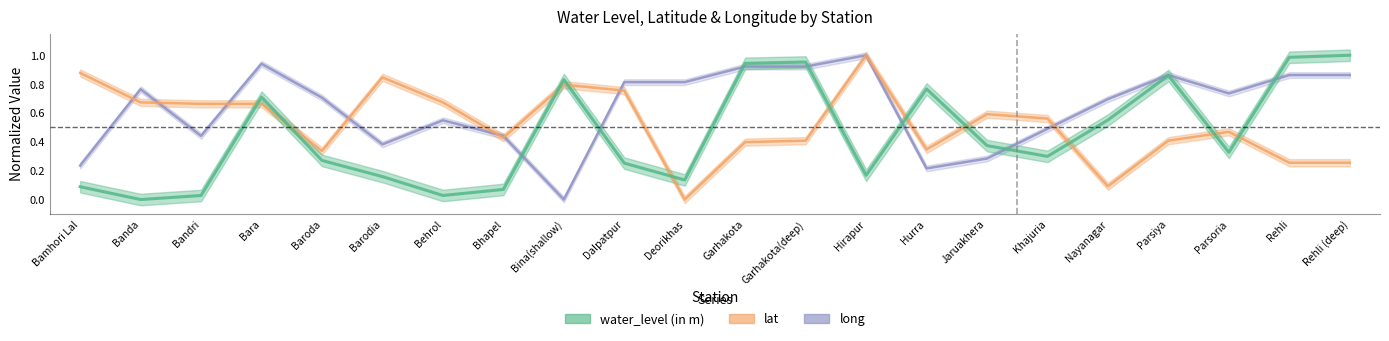

What is the difference between the maximum and minimum values in the lat series?

1.0